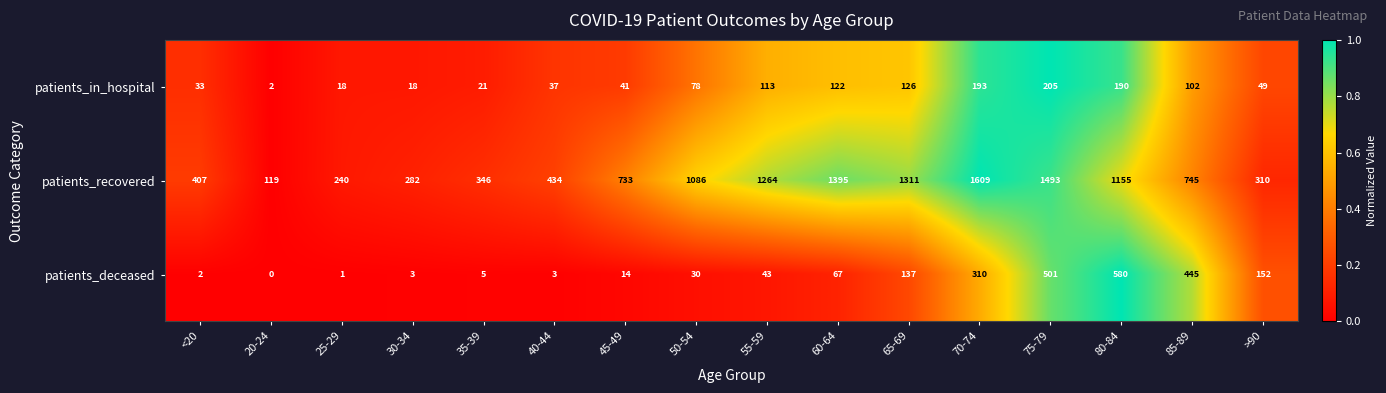

Between 45-49 and 65-69, which series saw the biggest shift?

patients_recovered